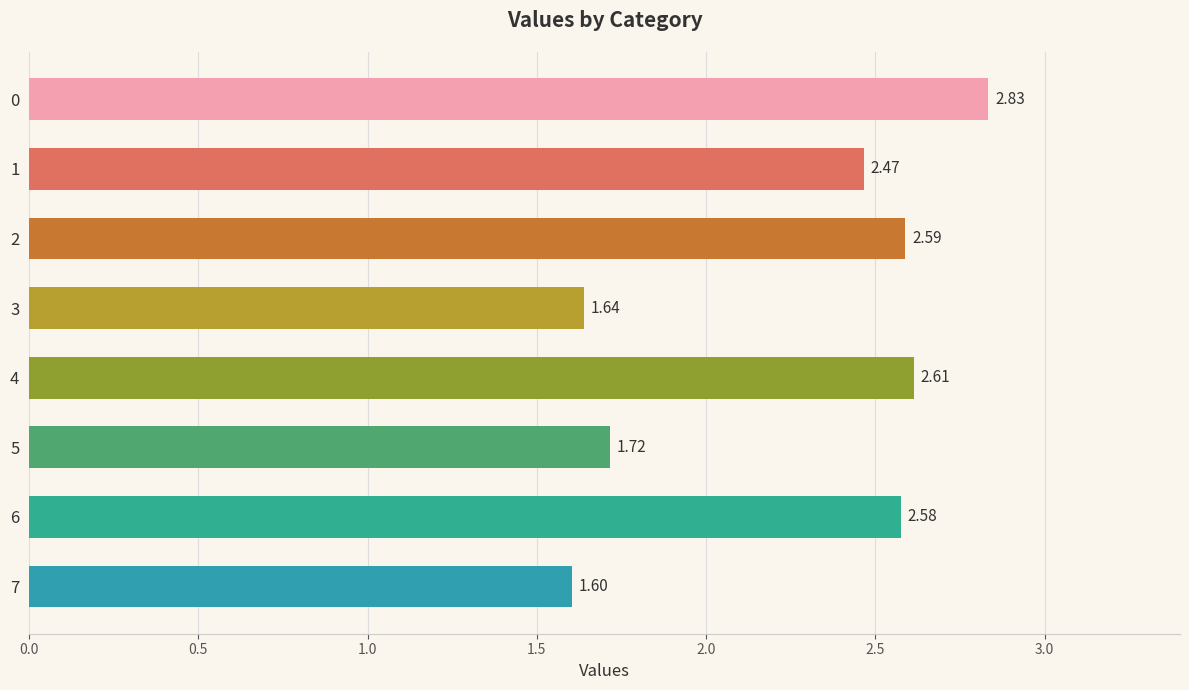

List the labels in order of value, largest first.

0, 4, 2, 6, 1, 5, 3, 7